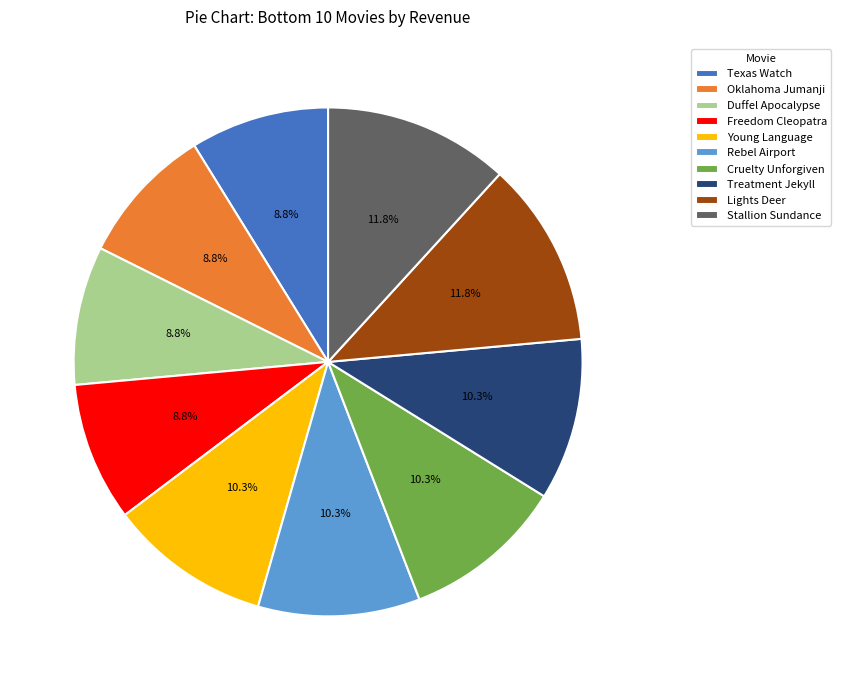

How many segments does this pie chart have?

10